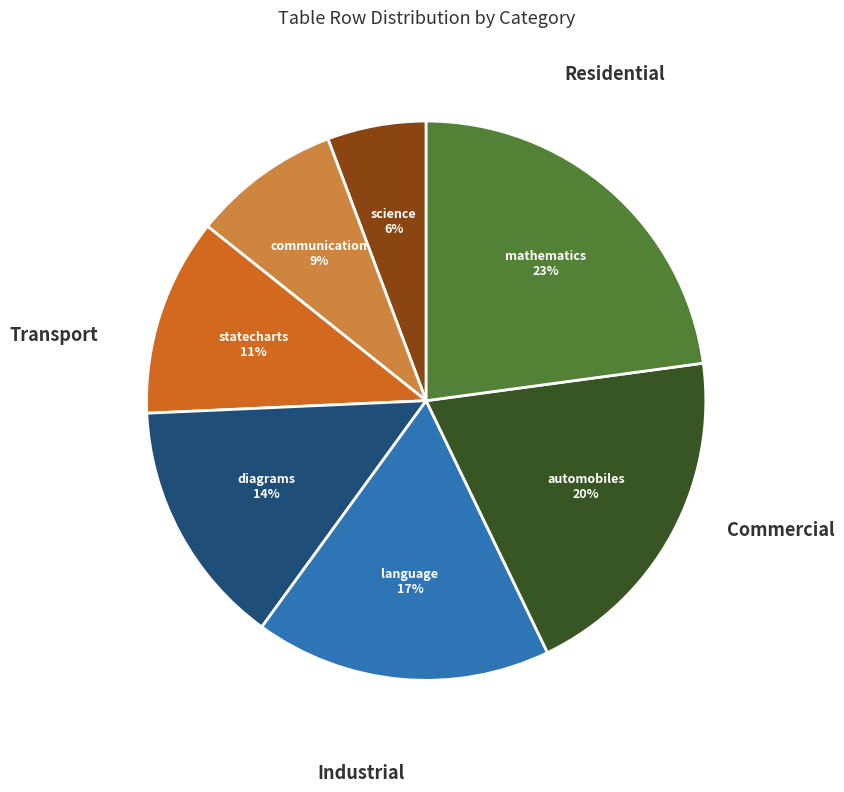

Does science represent more than half of the total?

No